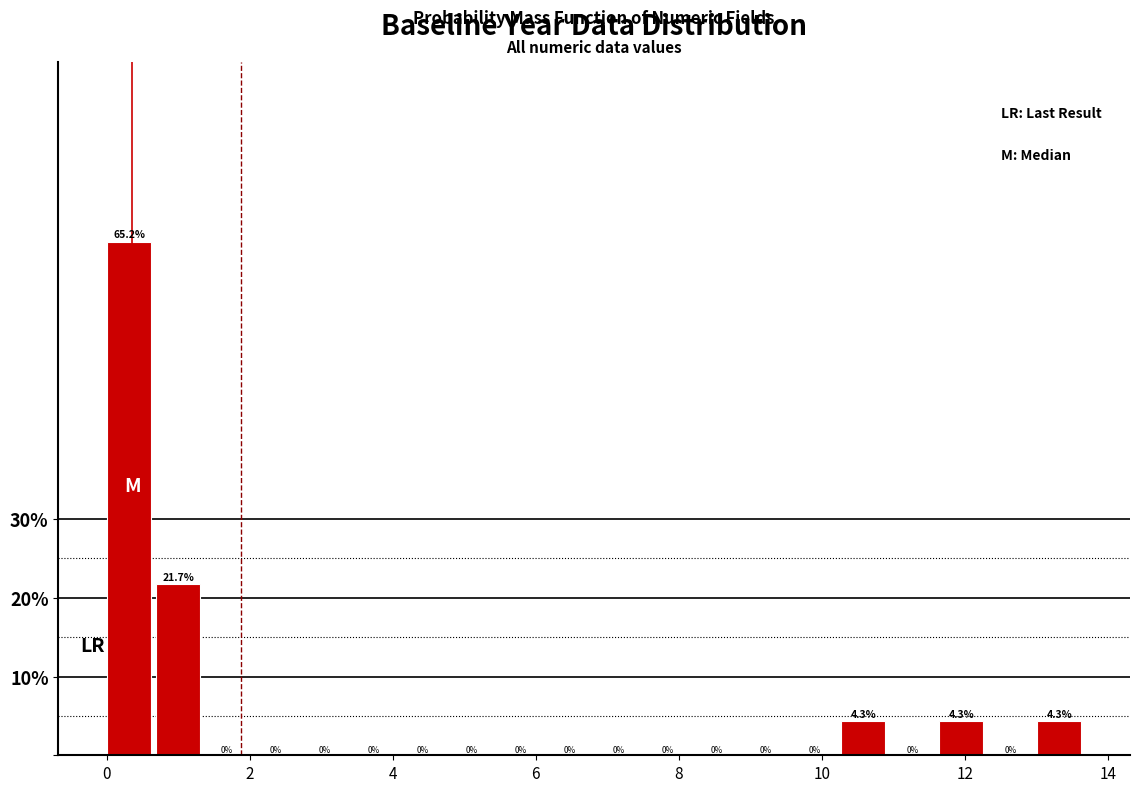

Read against the x-axis, roughly where is the centre of the tallest bar?

0.4